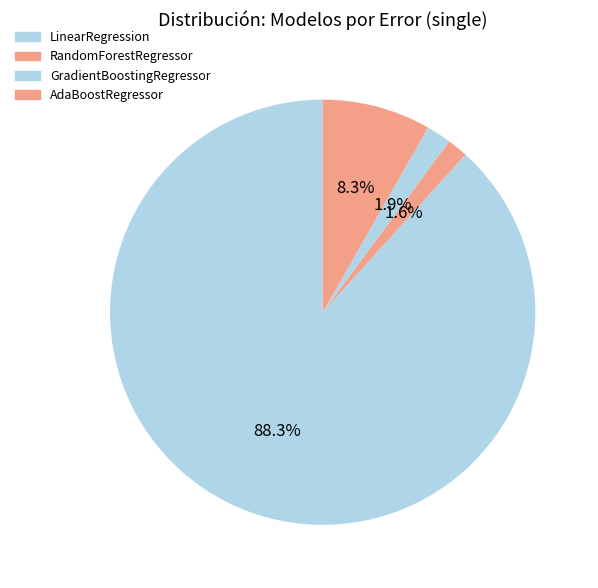

To the nearest percent, what is the difference between the RandomForestRegressor and LinearRegression slice percentages?

87%